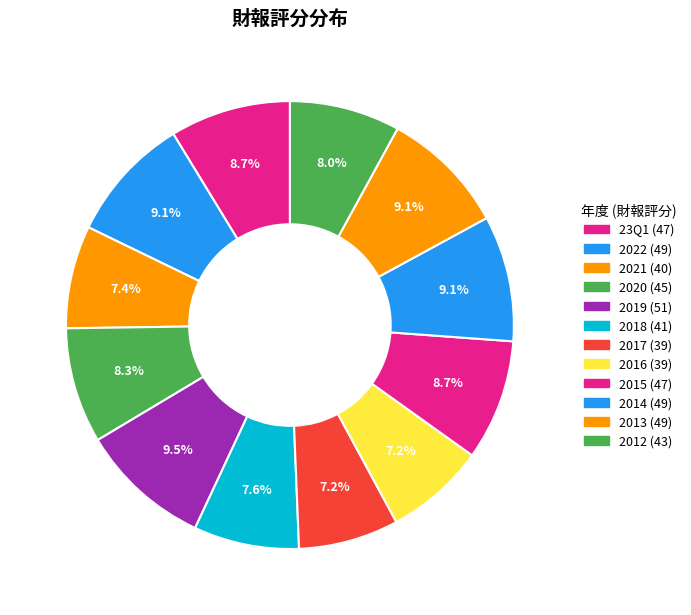

Combined, do 2016 and 2019 account for over 50%?

No